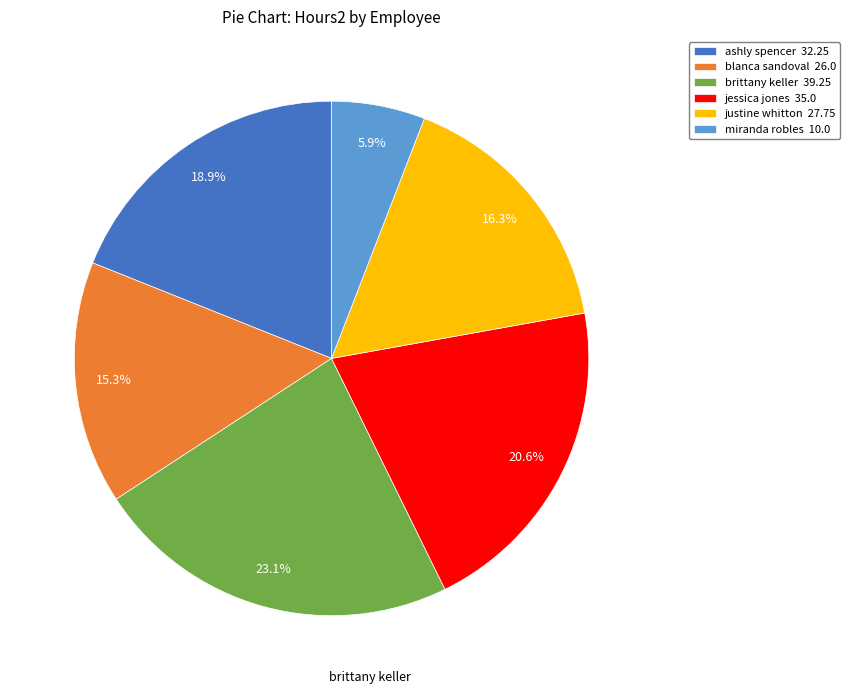

Is it true that blanca sandoval is 8% of the pie?

False